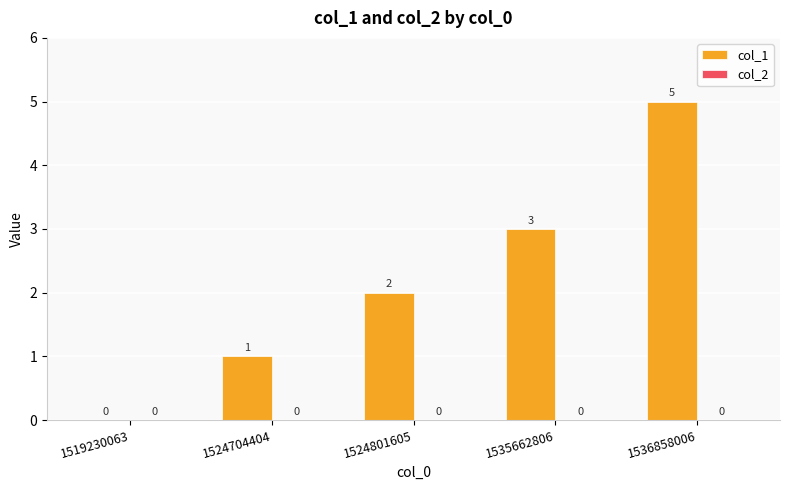

What is the approximate value at 1535662806?

3